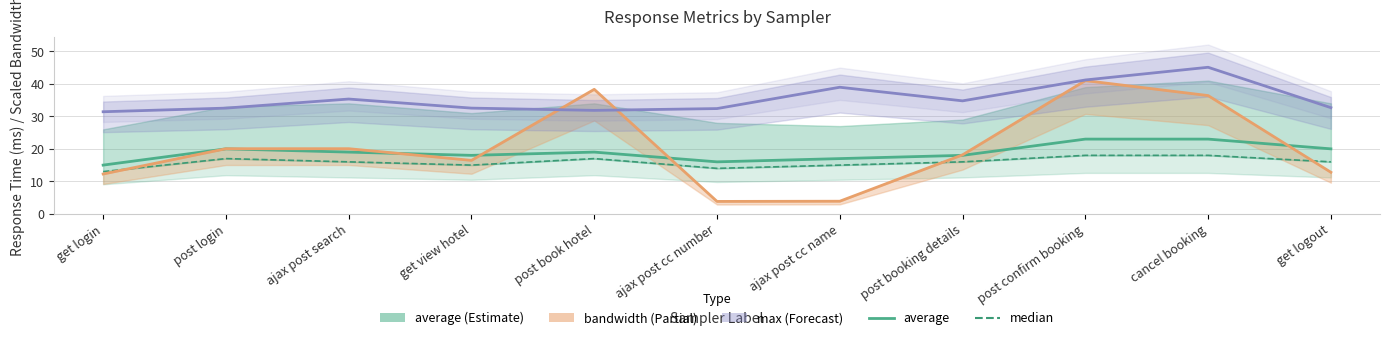

True or false: average and aggregate_report_median intersect in this chart.

False